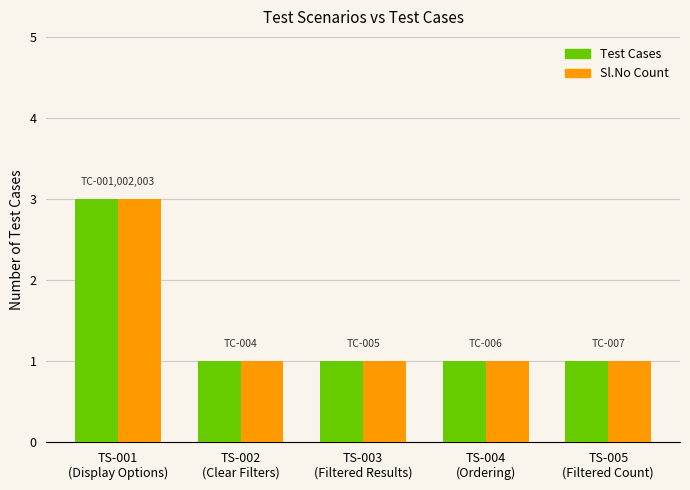

Reading left to right, list all the values displayed in this chart.

Test Cases: 3	1	1	1	1
Sl.No Count: 3	1	1	1	1